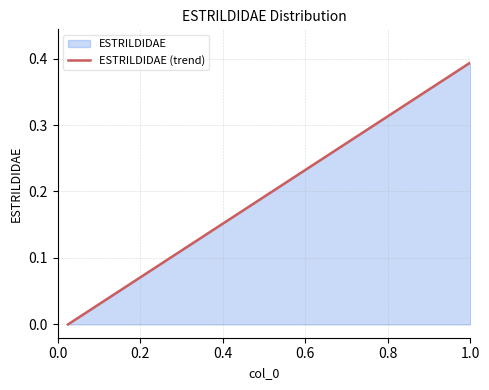

Is it true that the value at 0.8 is 0.2?

False